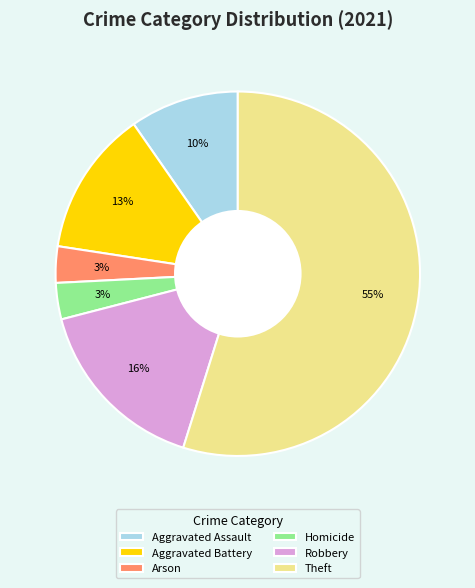

Do Robbery and Homicide together represent more than half of the pie?

No